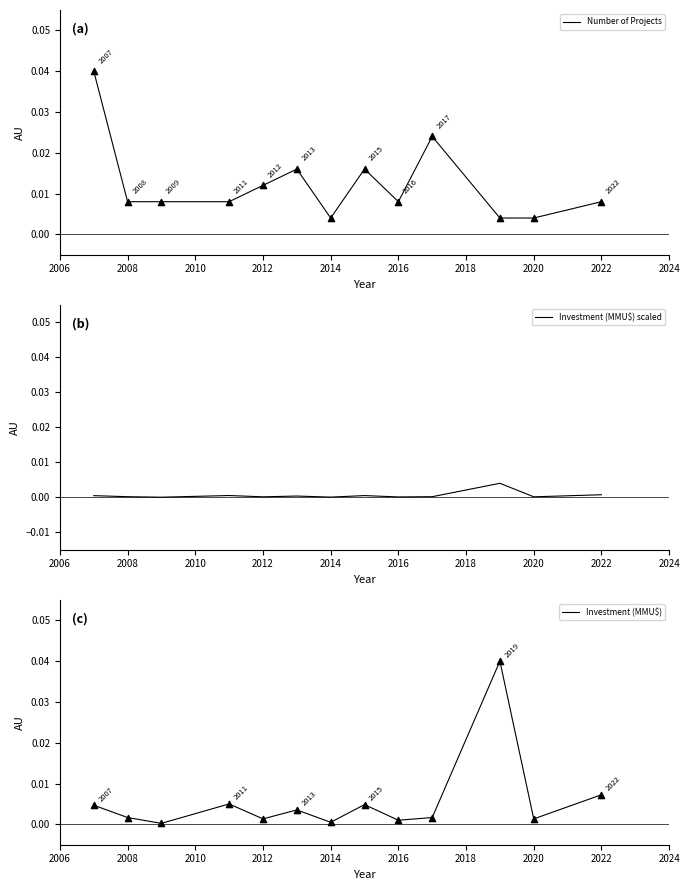

Which series reaches the maximum Y coordinate?

Number of Projects